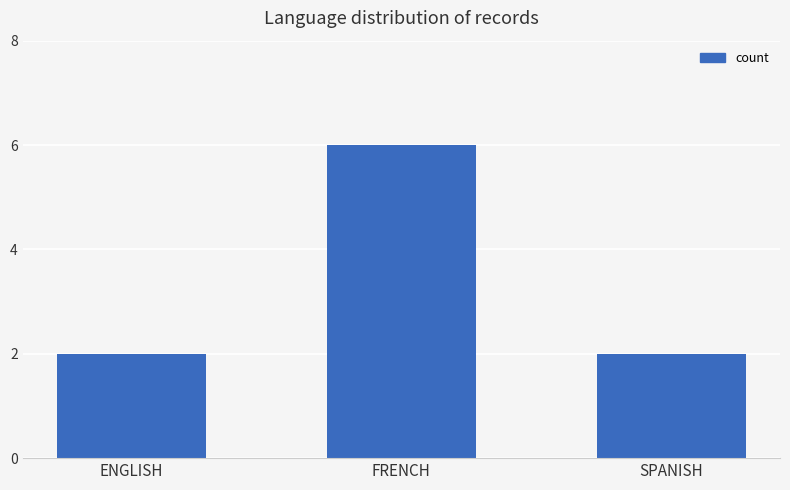

Reading left to right, list all the values displayed in this chart.

2	6	2